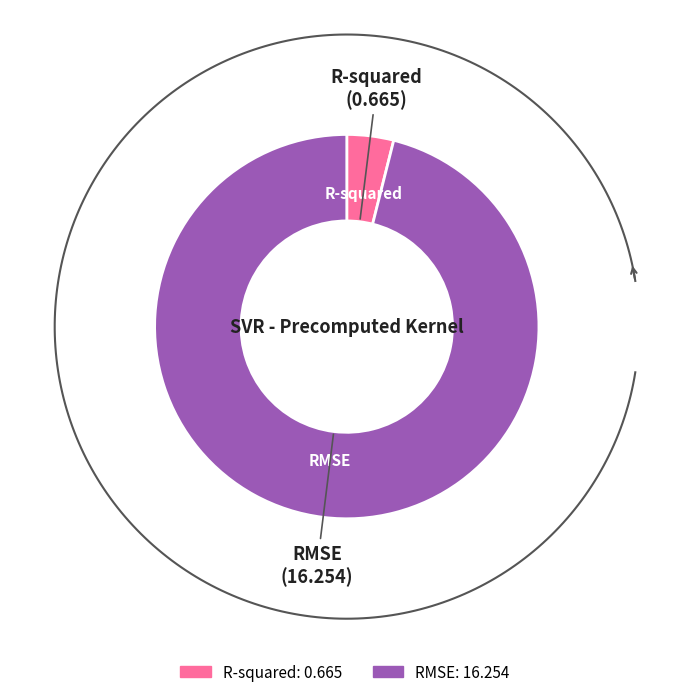

Between R-squared and RMSE, which is larger?

RMSE